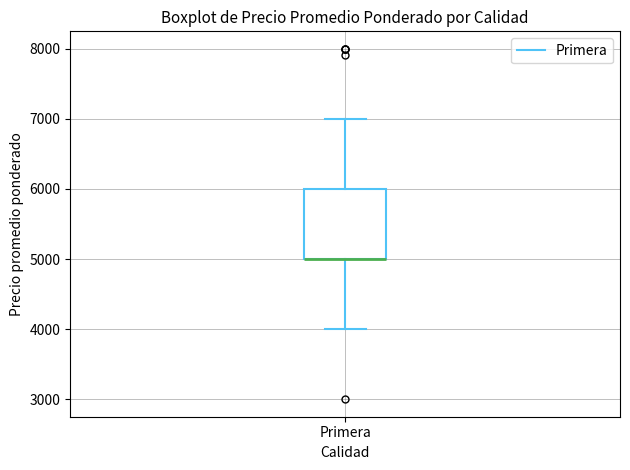

Transcribe this box plot: give where the median line is, the range the box spans, and where the two whiskers end, as read against the y-axis. The values are not printed on the chart, so give them approximately, as read against the axis.

median 5000 (drawn on the box's lower edge), box 5000 to 6000, whiskers 4000 to 7000